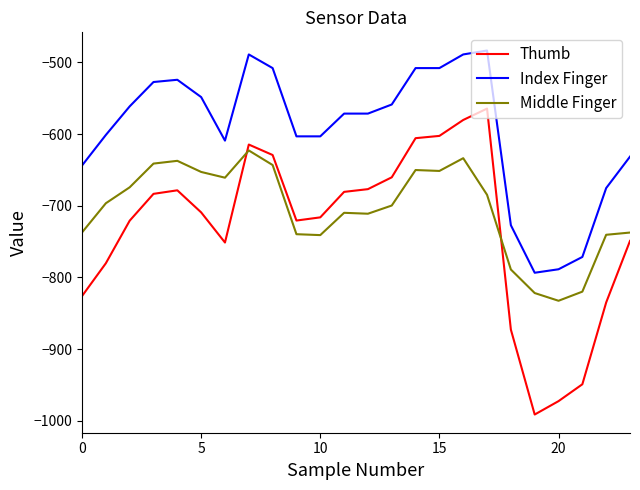

Rank the series by their average value, from lowest to highest.

Thumb, Middle Finger, Index Finger